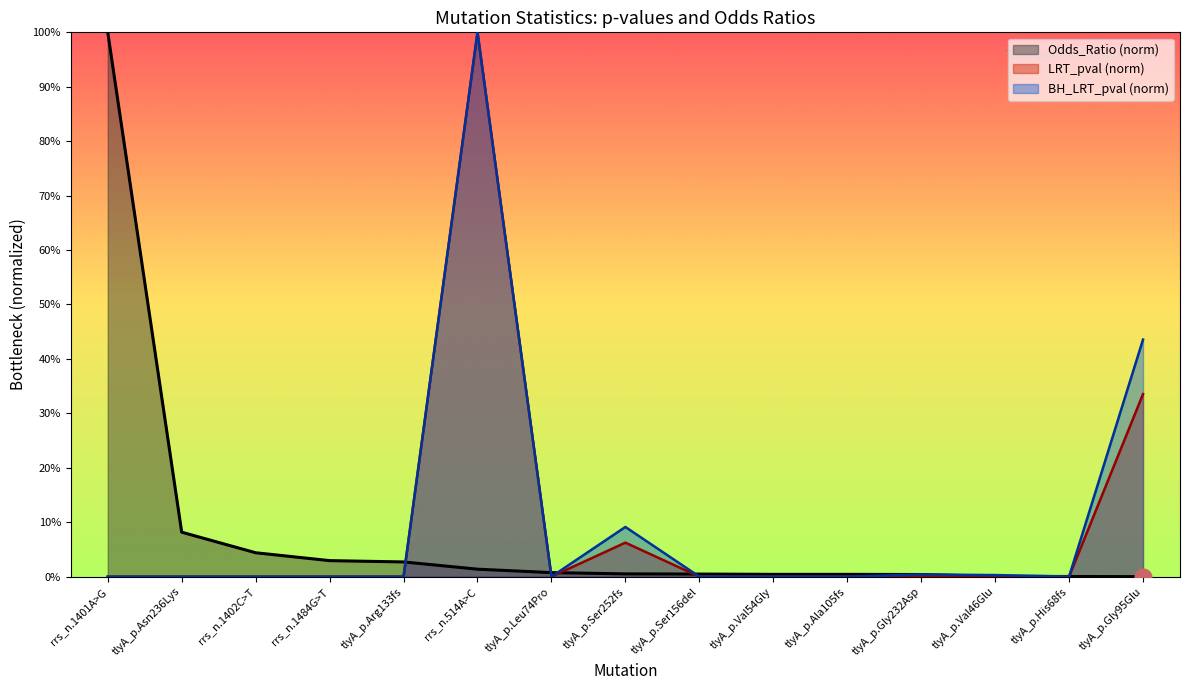

What is the greatest value displayed?

1.0